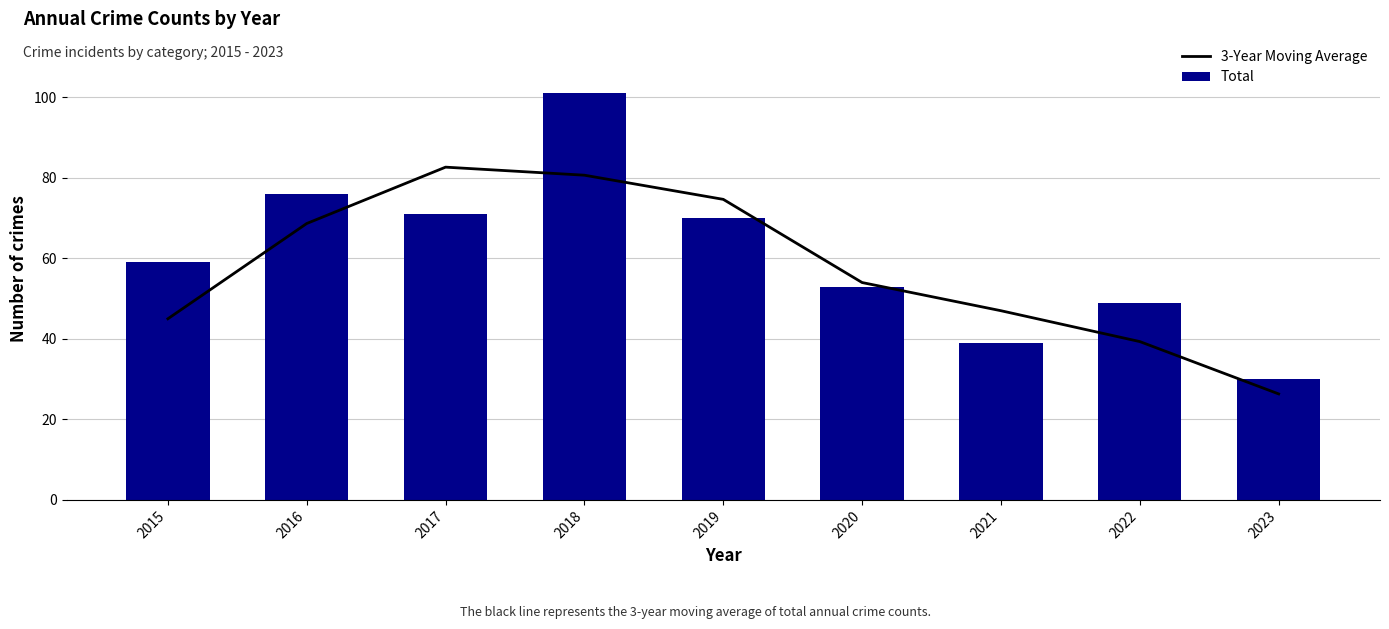

Is the value of 3-Year Moving Average at 2016 greater than the value of Total at 2016?

No